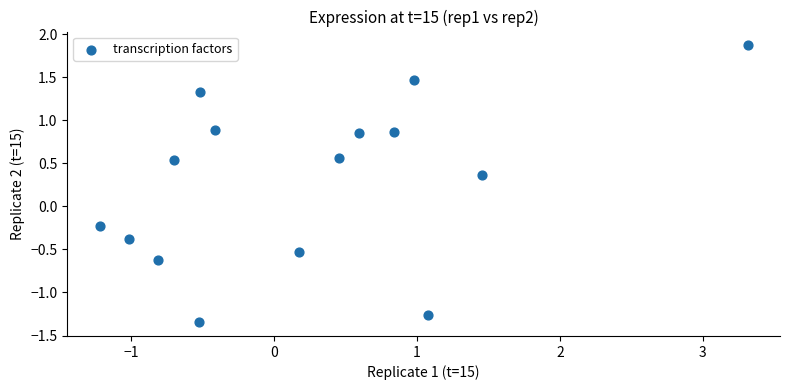

What is the range of X values (max minus min)?

4.5